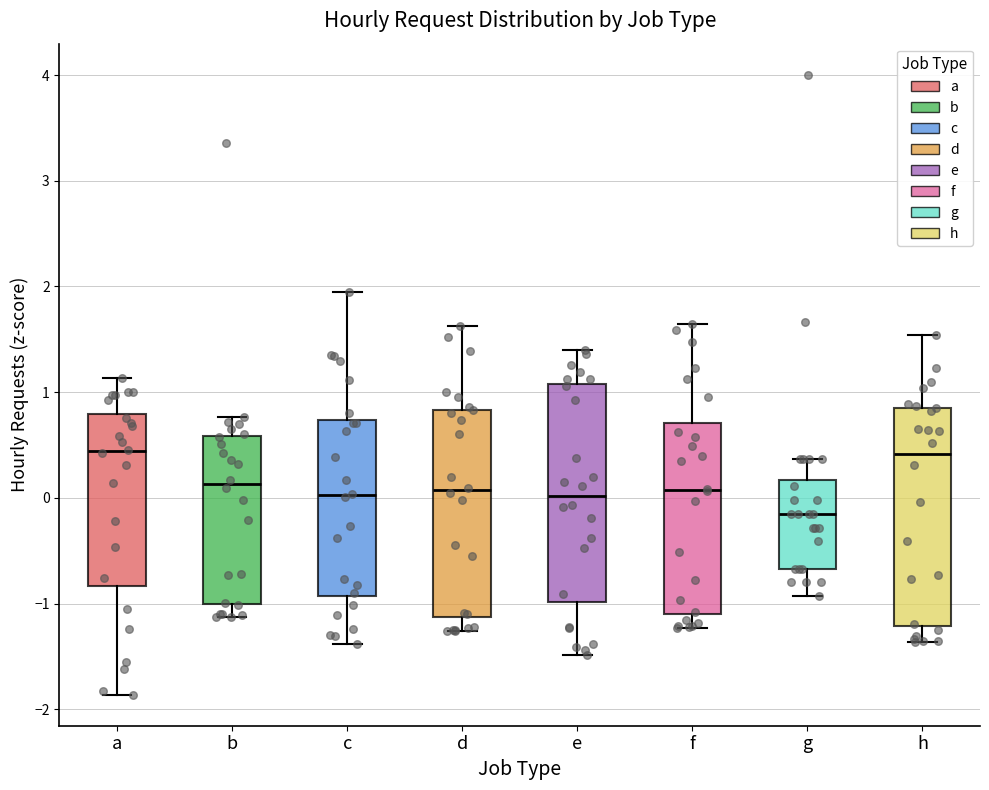

Reading left to right, transcribe this box plot: for each box, give where its median line is, the range the box spans, and where its two whiskers end, as read against the y-axis. The values are not printed on the chart, so give them approximately, as read against the axis.

a: median 0.4, box -0.8 to 0.8, whiskers -1.9 to 1.1
b: median 0.1, box -1.0 to 0.6, whiskers -1.1 to 0.8
c: median 0.0, box -0.9 to 0.7, whiskers -1.4 to 1.9
d: median 0.1, box -1.1 to 0.8, whiskers -1.3 to 1.6
e: median 0.0, box -1.0 to 1.1, whiskers -1.5 to 1.4
f: median 0.1, box -1.1 to 0.7, whiskers -1.2 to 1.6
g: median -0.2, box -0.7 to 0.2, whiskers -0.9 to 0.4
h: median 0.4, box -1.2 to 0.9, whiskers -1.4 to 1.5